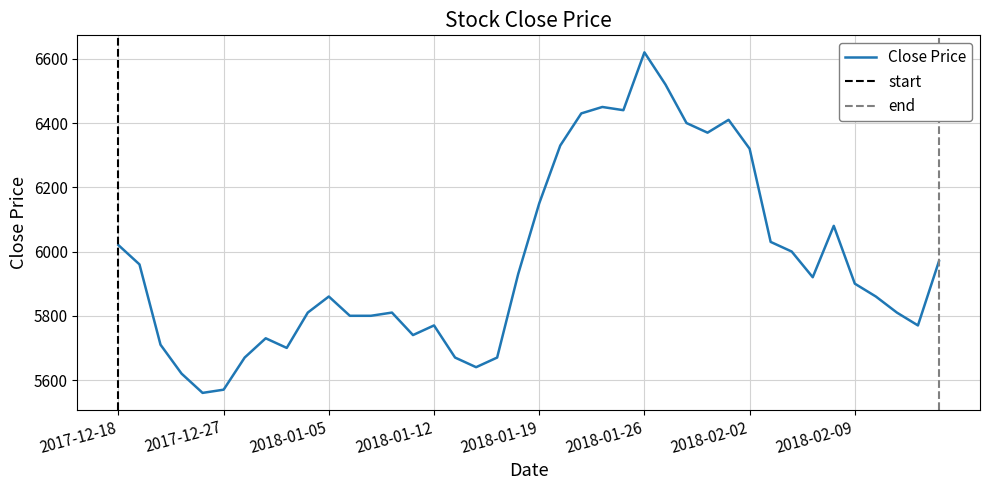

True or false: the data shows 6620 at 2018-01-26.

True